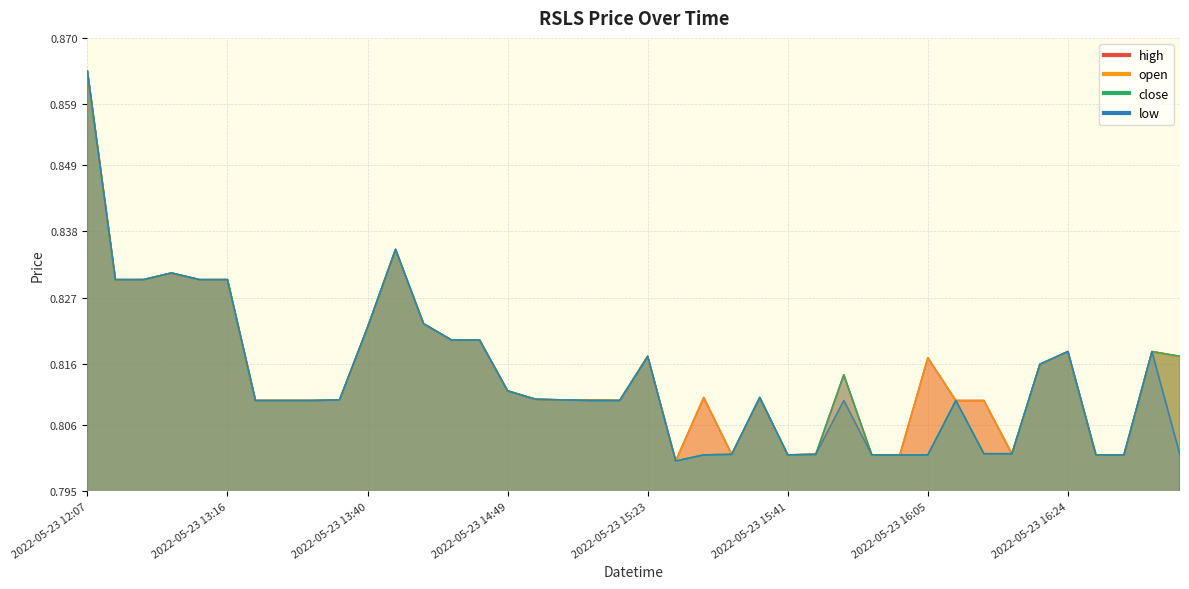

Count the low values in the range 0 to 1.

40